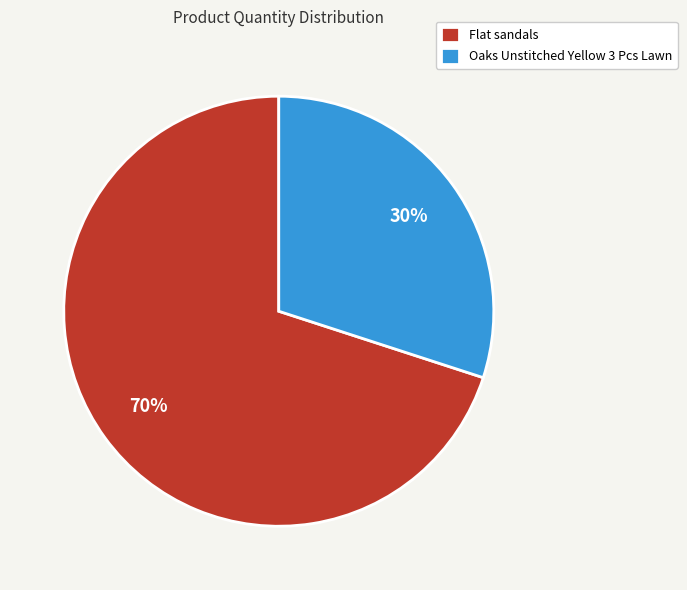

Is it true that Oaks Unstitched Yellow 3 Pcs Lawn is 30% of the pie?

True